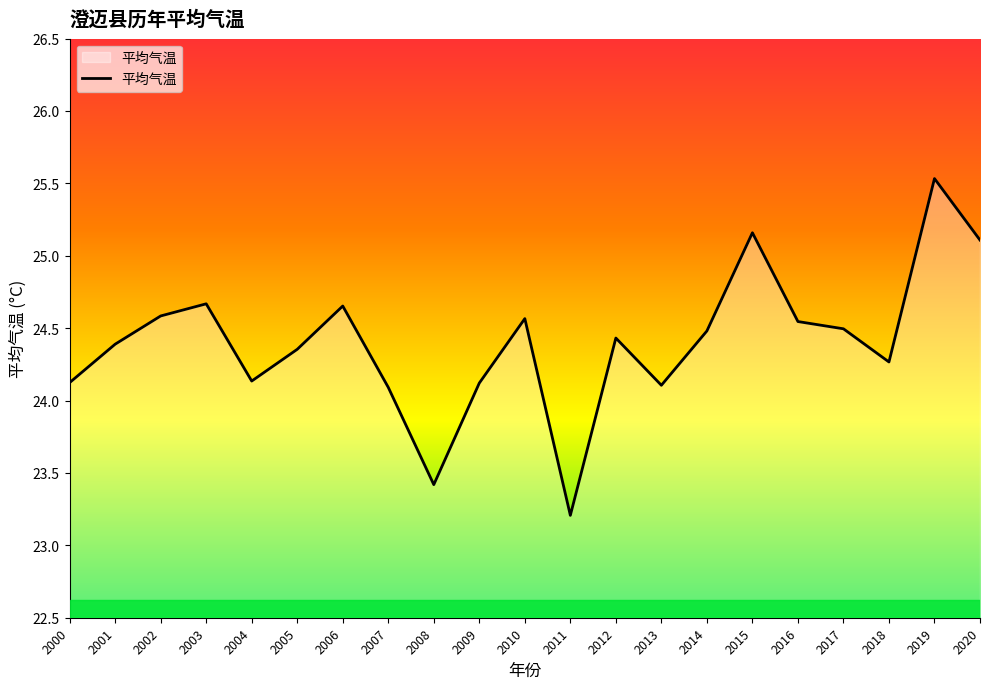

What is the maximum value shown in the chart?

25.5